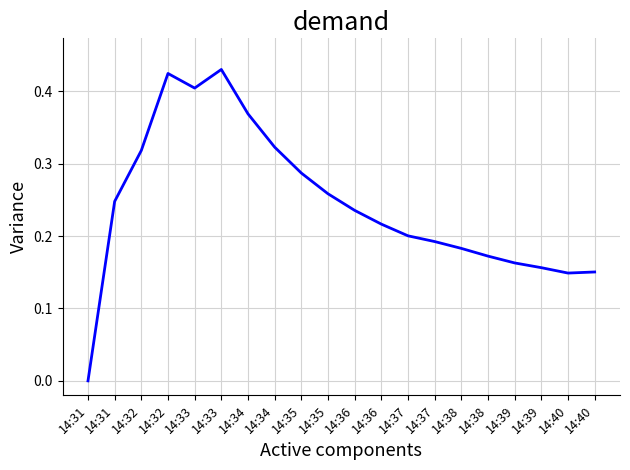

Between 14:36 and 14:34, which is larger?

14:34